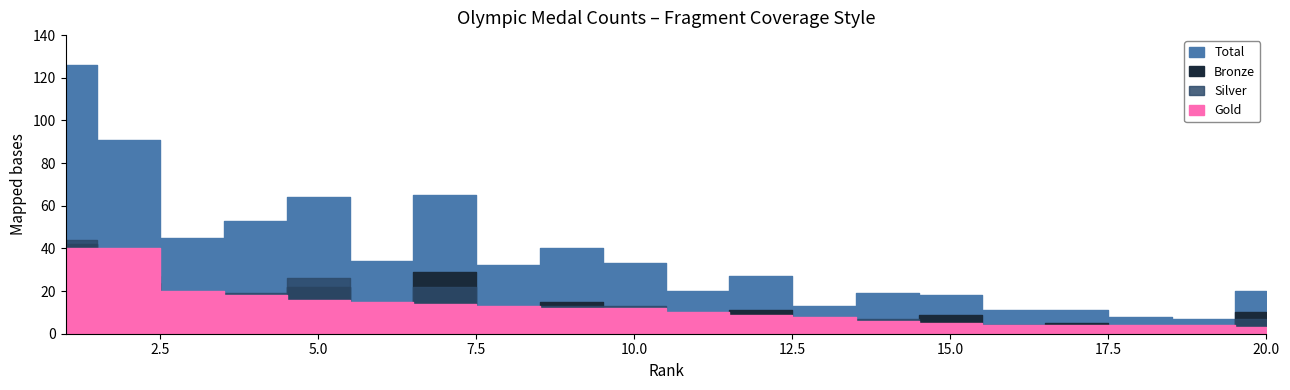

What is the total value across all series at 13?

26